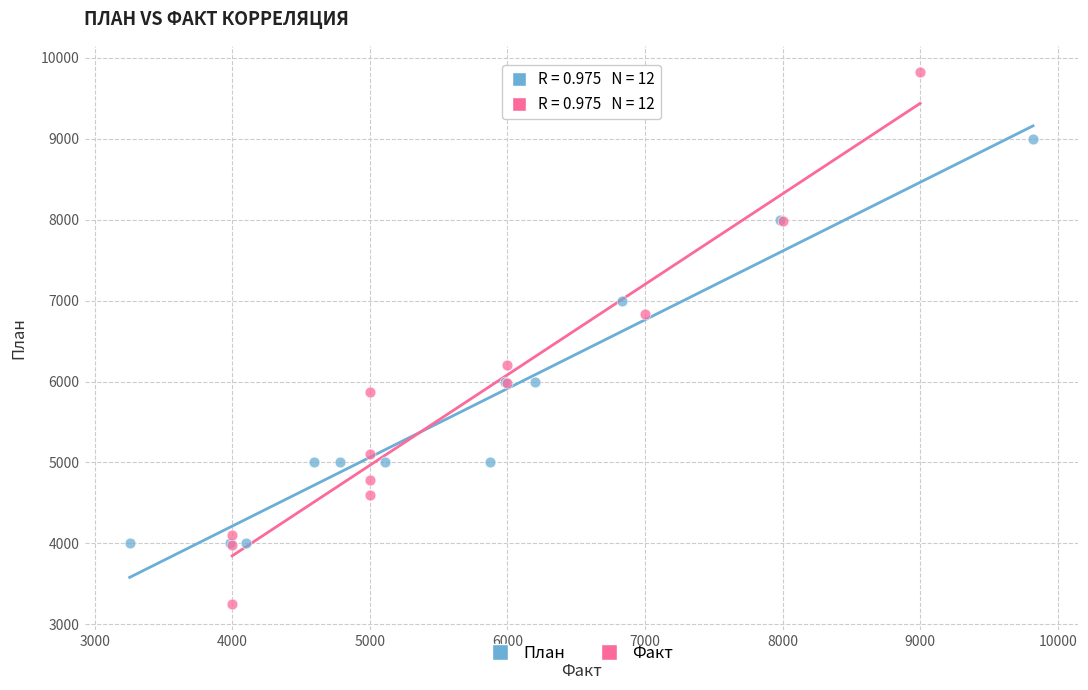

Which series reaches the maximum Y coordinate?

Факт